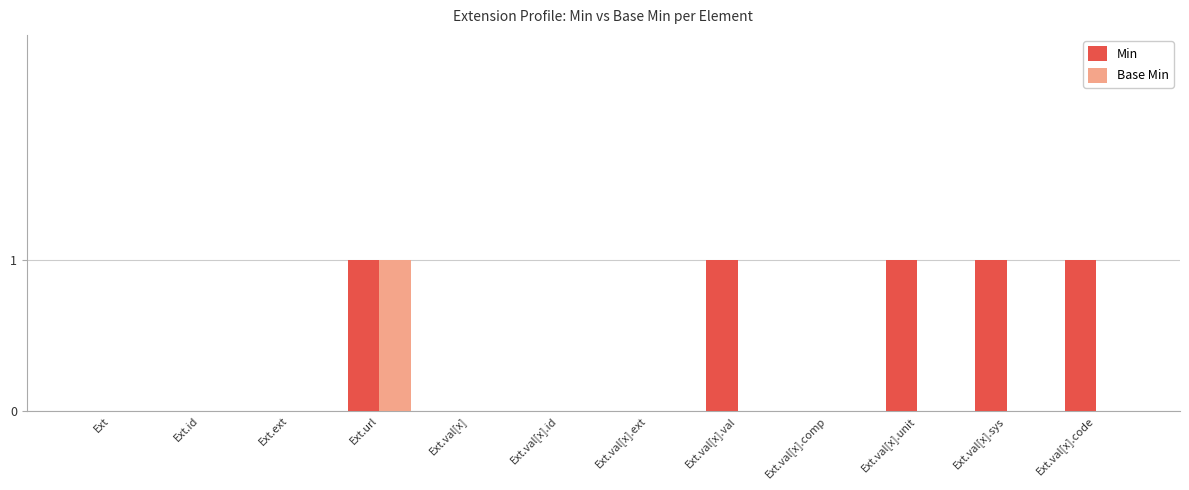

Which series changed the most between Ext and Ext.val[x].val?

Min